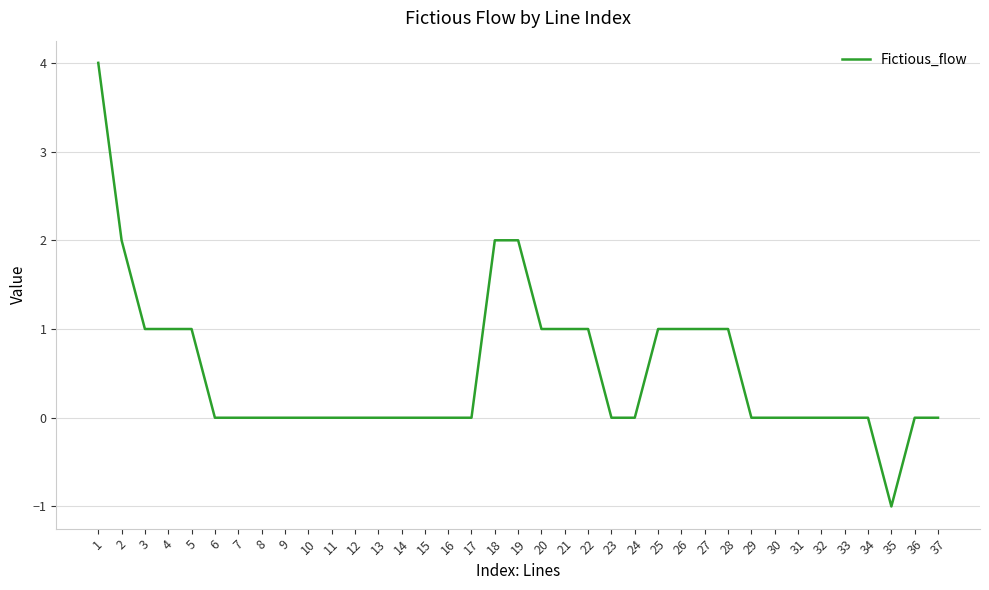

Does the chart display data point markers on the line(s)?

No